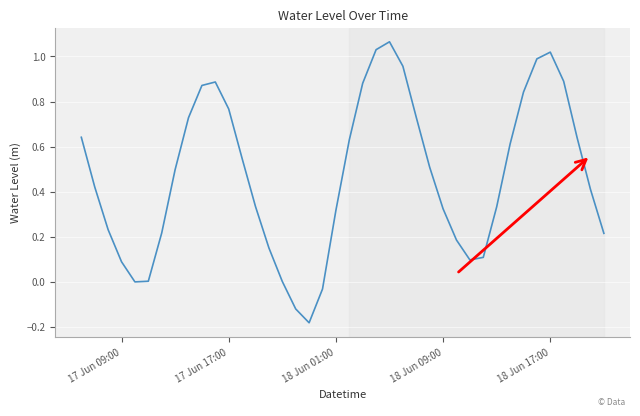

What is the difference between the maximum and minimum values?

1.2